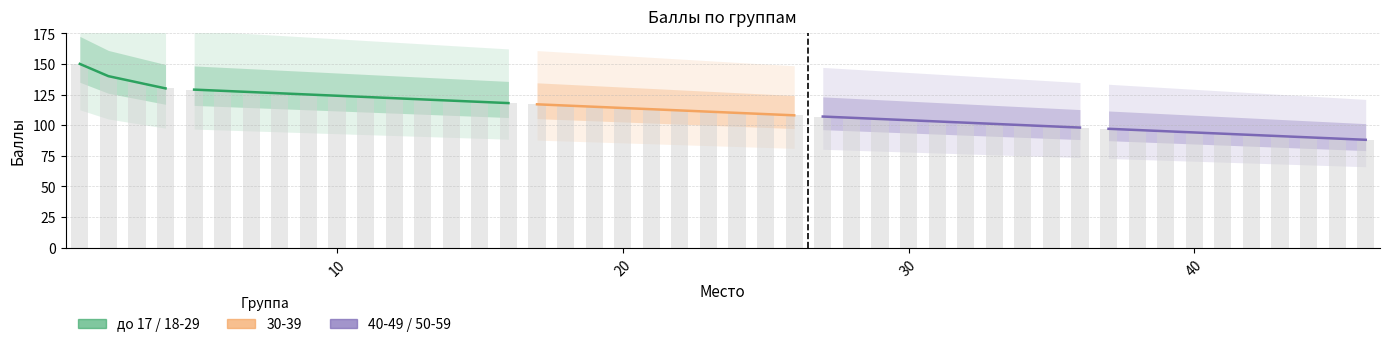

How many values are between 135 and 150?

3